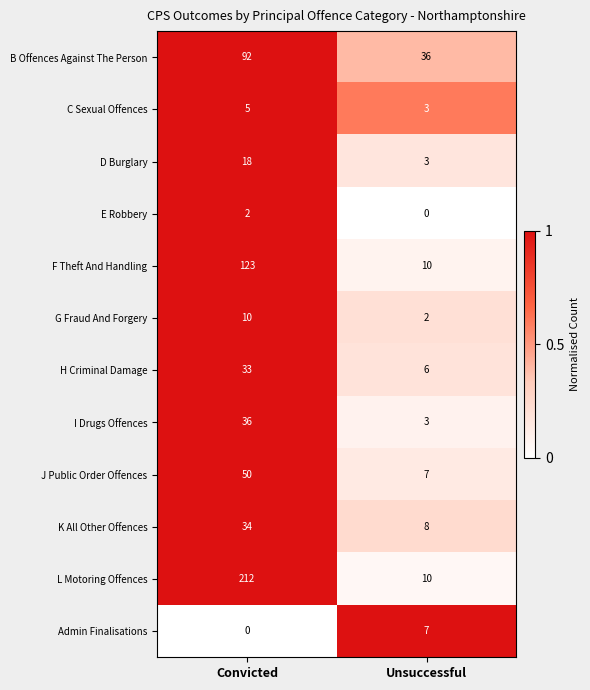

What is the average value of the H Criminal Damage series?

20